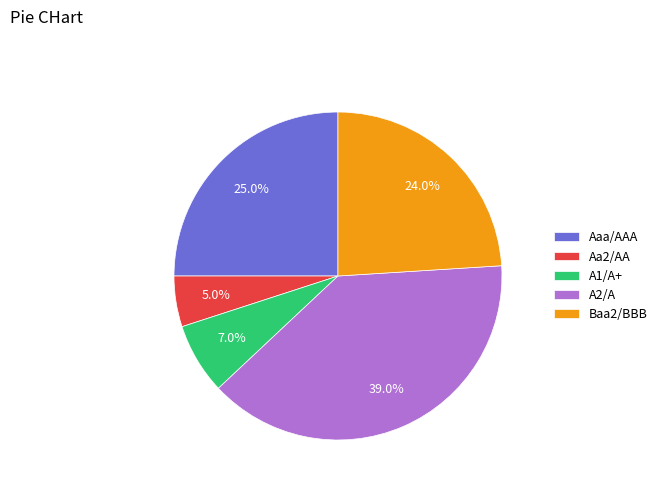

Rank the categories by value from highest to lowest.

A2/A, Aaa/AAA, Baa2/BBB, A1/A+, Aa2/AA